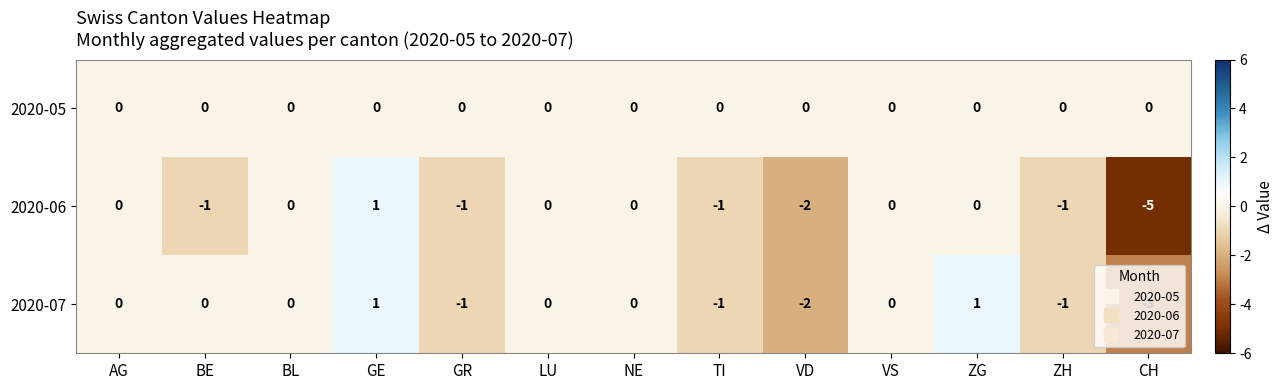

What is the total value across all series at VD?

-4